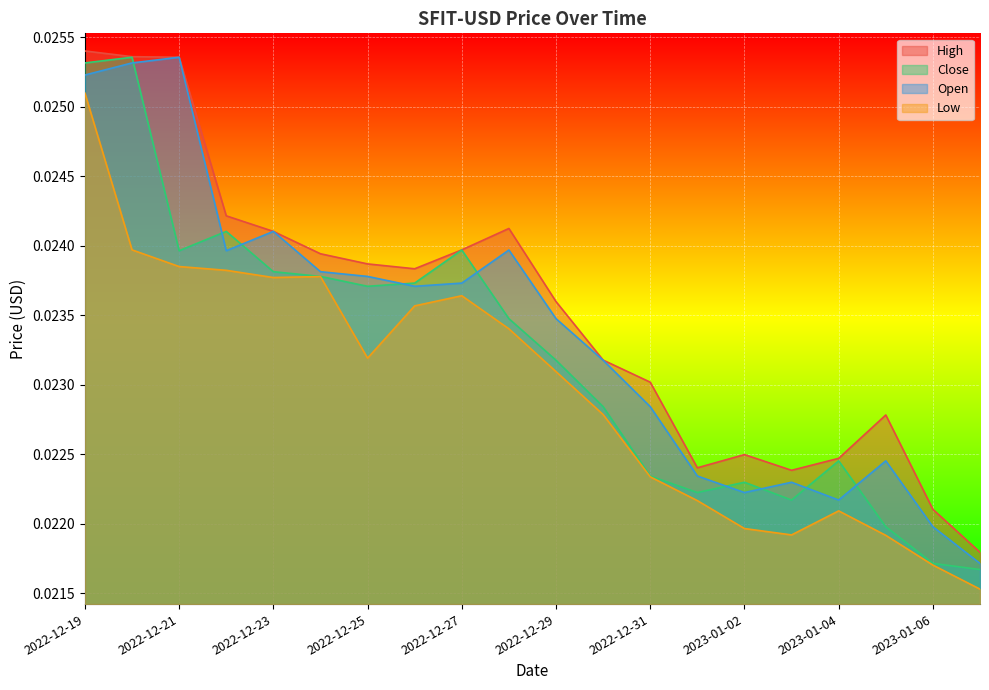

At which category is the sum across all series the highest?

2022-12-19